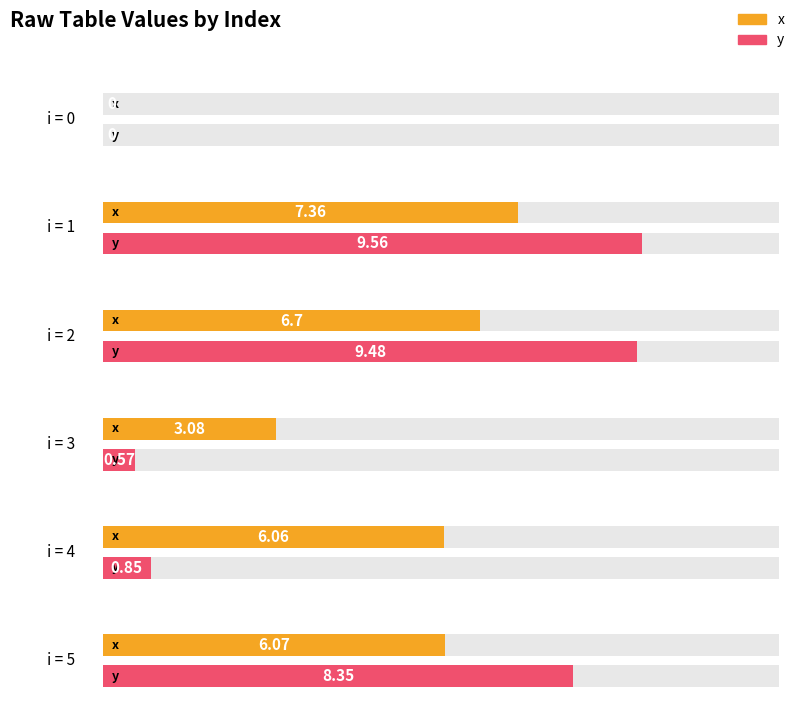

How many data points in x are less than 6?

2